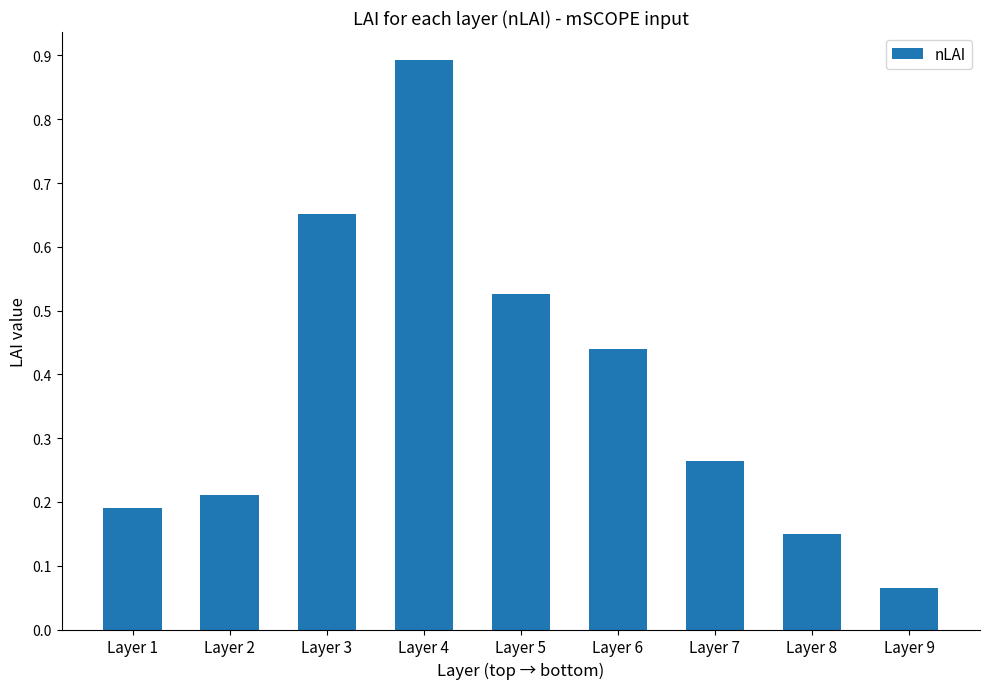

The chart shows a value of 0.0 at Layer 9. True or false?

False